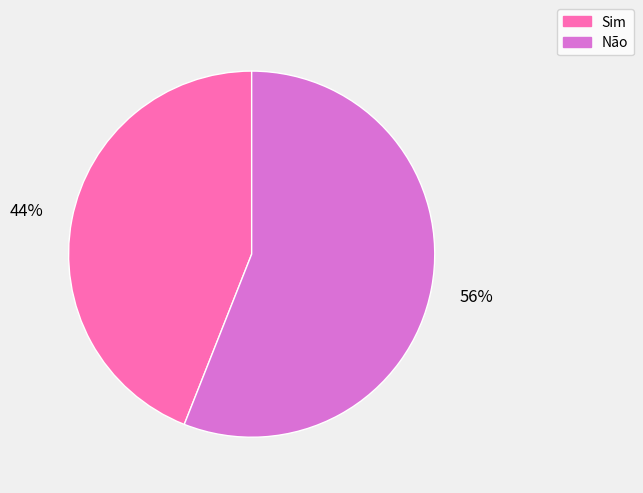

Combined, do Sim and Não account for over 50%?

Yes